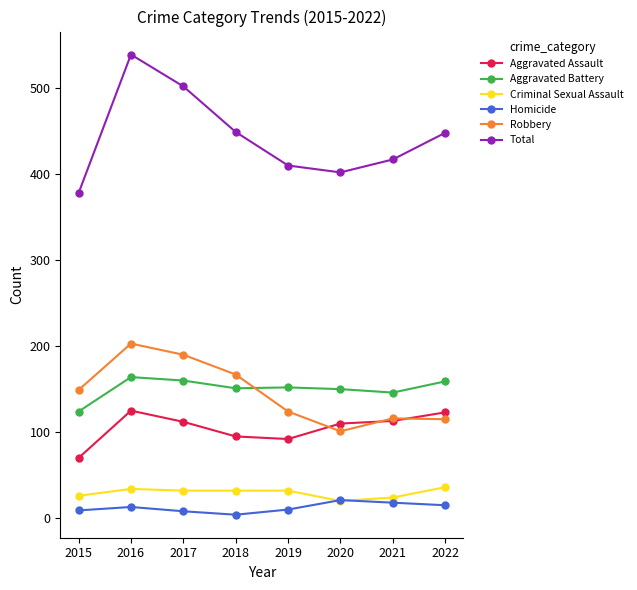

How many interior local peaks does the Total series have?

1